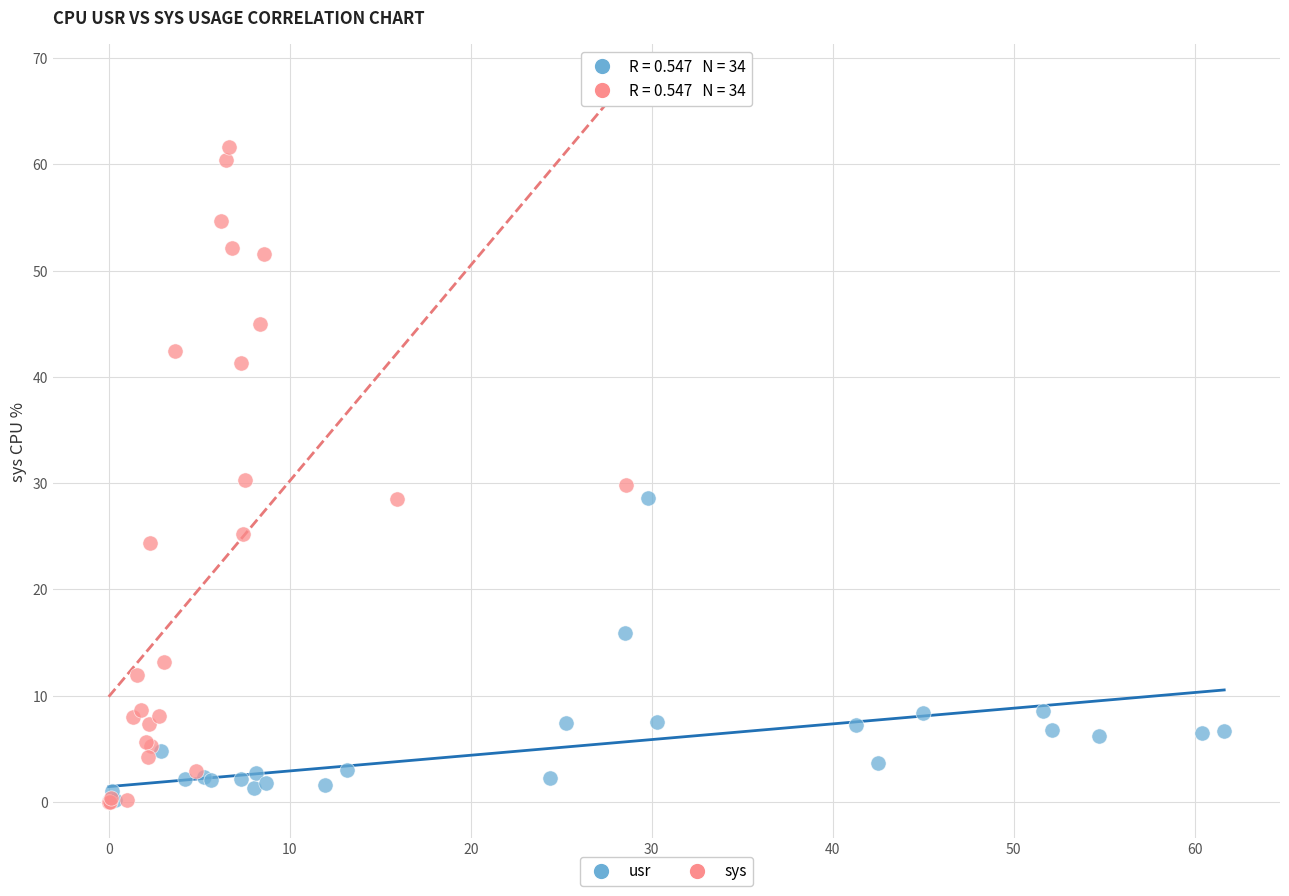

Which series has the largest Y range (max minus min)?

sys